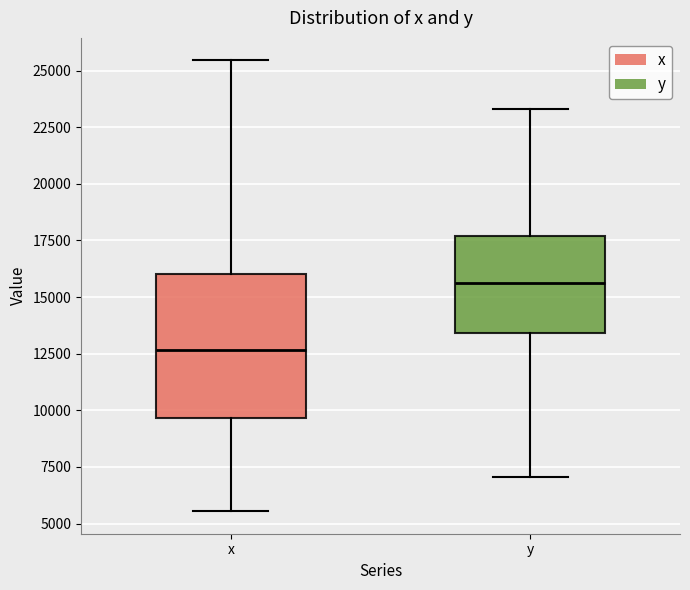

Which box has the lowest median line?

x